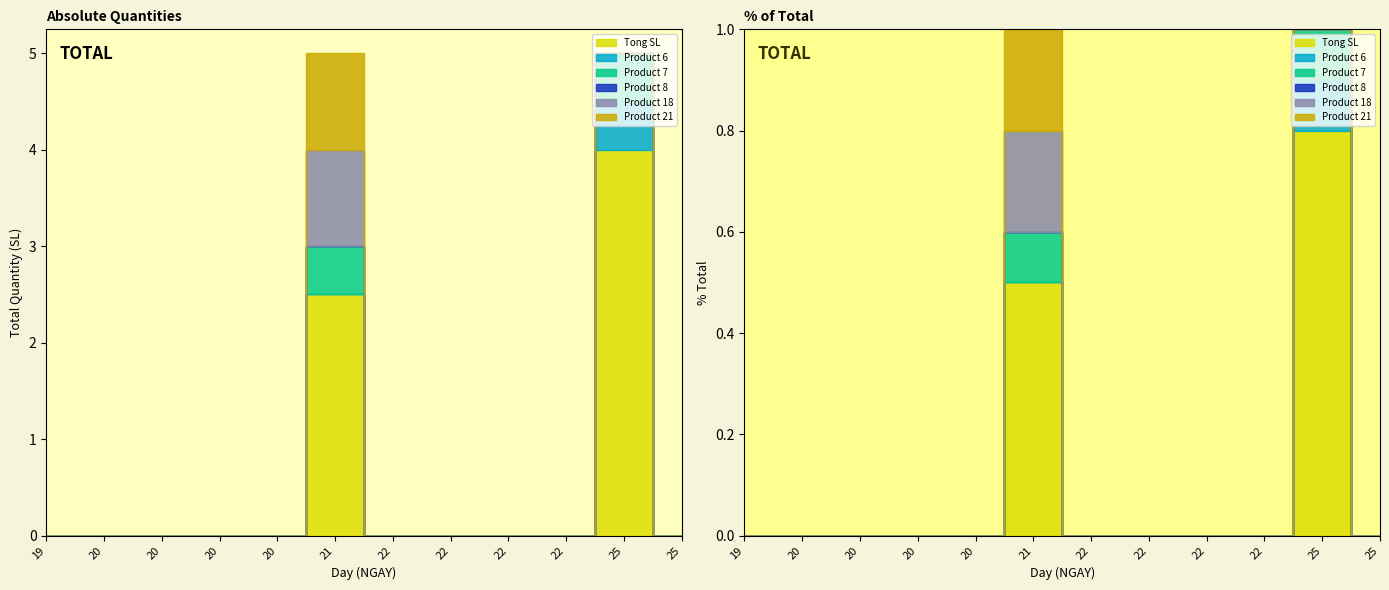

True or false: Product 21 and Product 18 intersect in this chart.

False